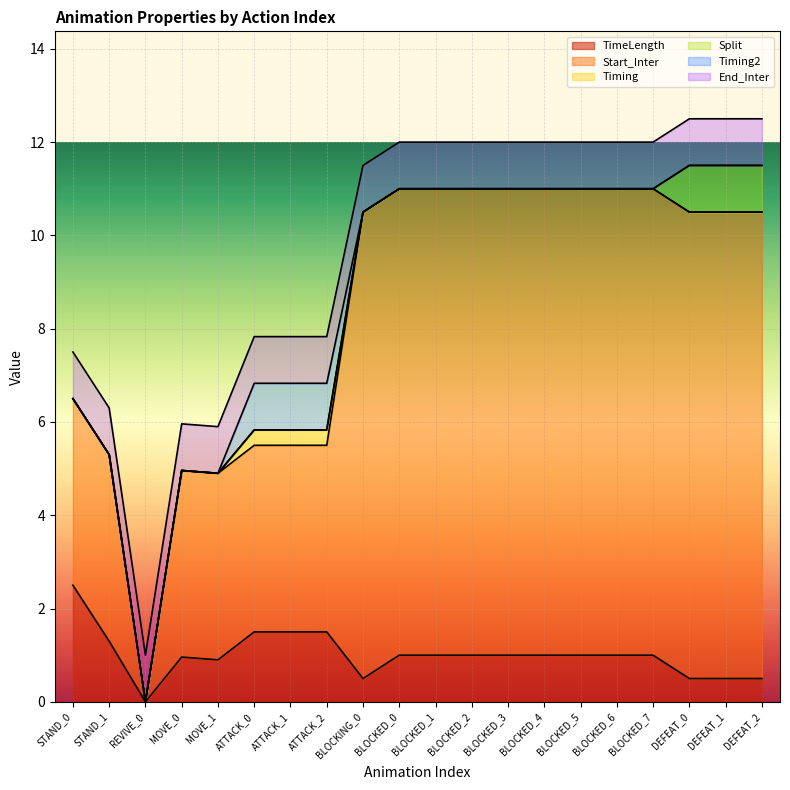

The value of Timing at BLOCKING_0 is -0.2. True or false?

False